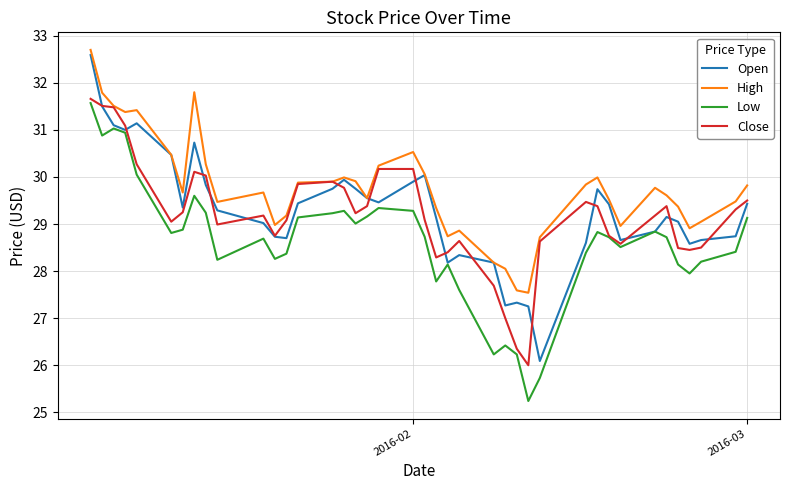

True or false: Low and High cross at least once.

False